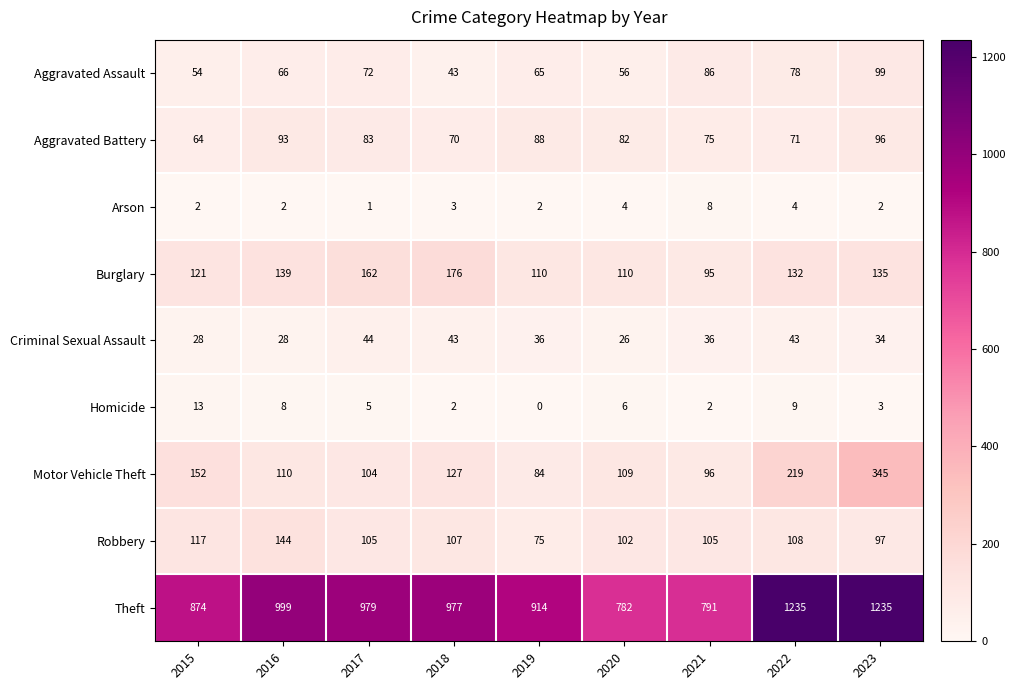

What is the difference between the Burglary values at 2022 and 2015?

11